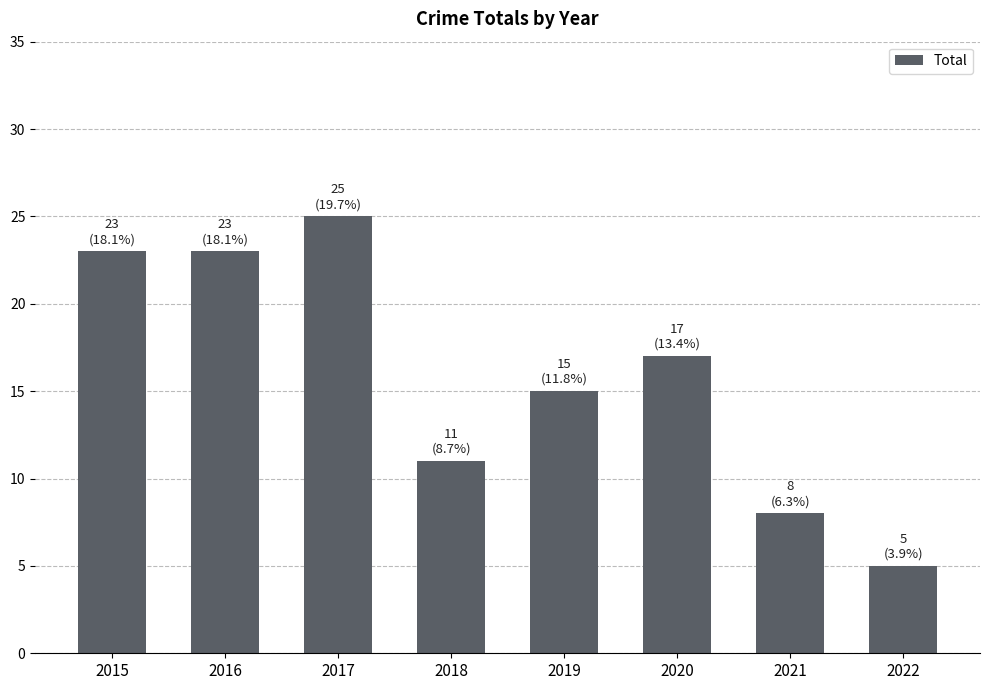

Which has a higher value, 2022 or 2021?

2021